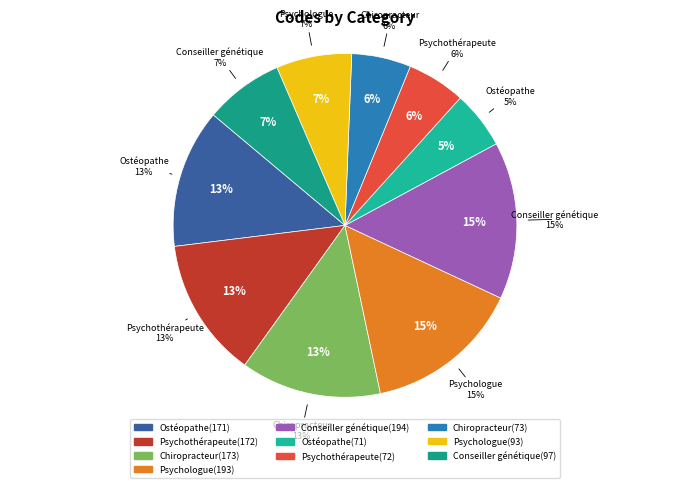

Is the sum of 71 and 93 greater than half?

No